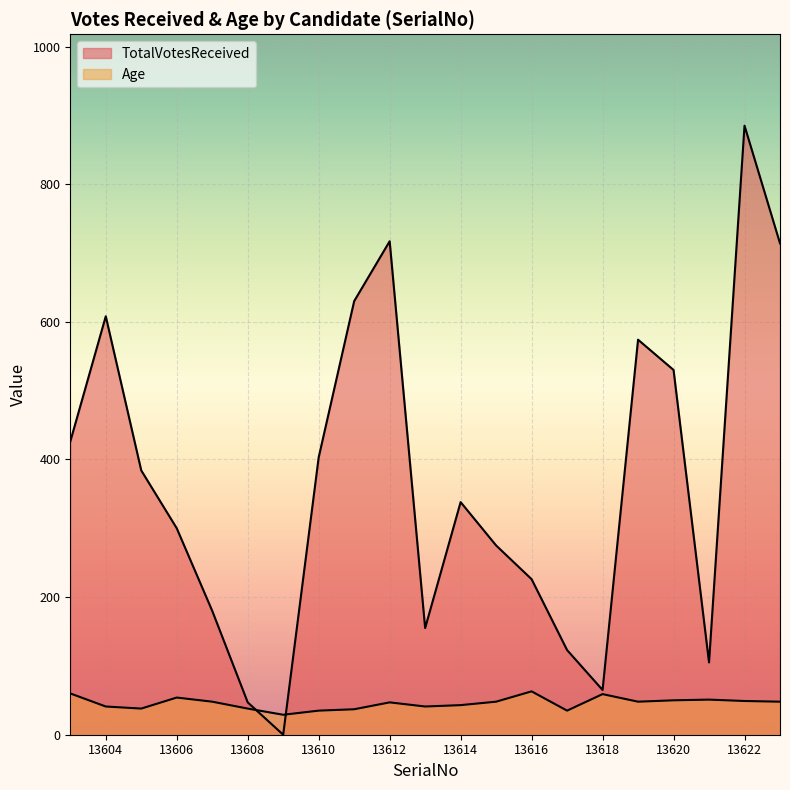

Between 13612 and 13621, which series saw the biggest shift?

TotalVotesReceived